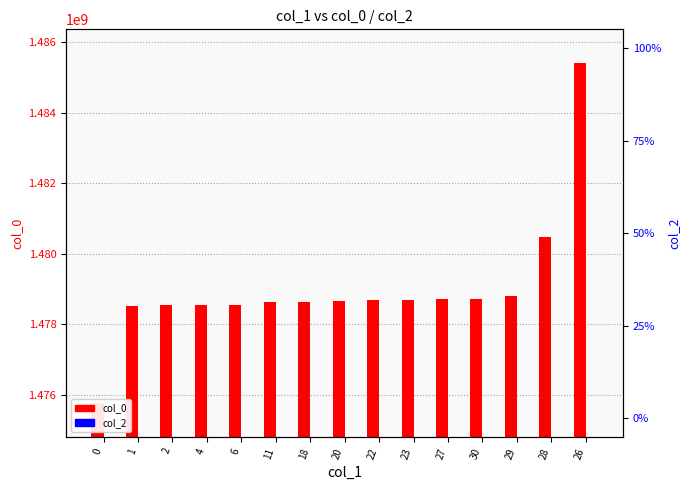

Reading left to right, transcribe all the data shown in this chart.

col_0: 0=1475772364	1=1478527577	2=1478545575	4=1478556394	6=1478559991	11=1478642798	18=1478646384	20=1478650003	22=1478693199	23=1478696766	27=1478725605	30=1478729196	29=1478793981	28=1480467993	26=1485396518
col_2: 0=0	1=0	2=0	4=0	6=0	11=0	18=0	20=0	22=0	23=0	27=0	30=0	29=0	28=0	26=0